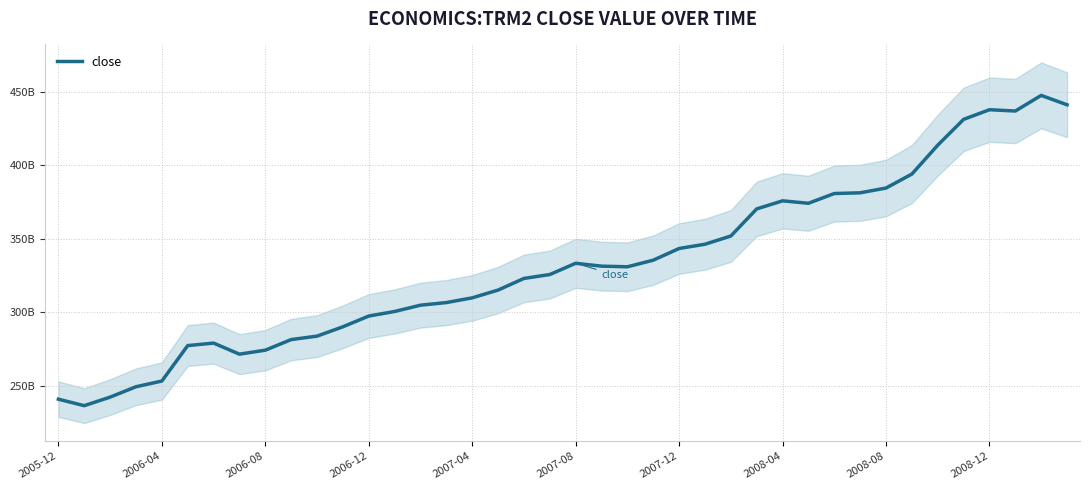

How many data points are less than 330?

20